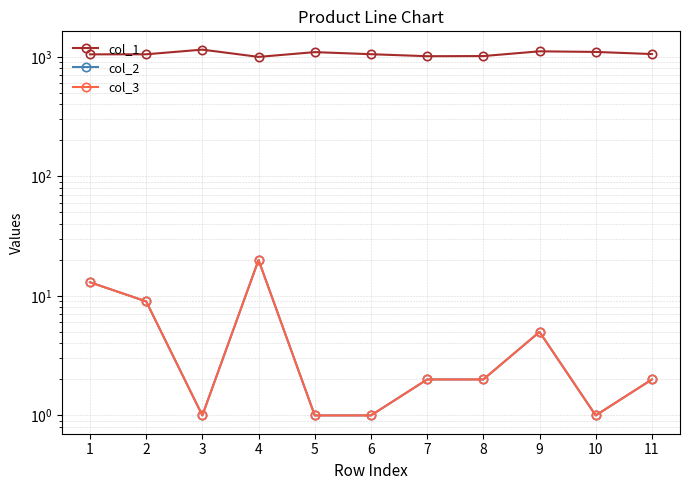

List the labels in order of col_3 value, smallest first.

3, 5, 6, 10, 7, 8, 11, 9, 2, 1, 4